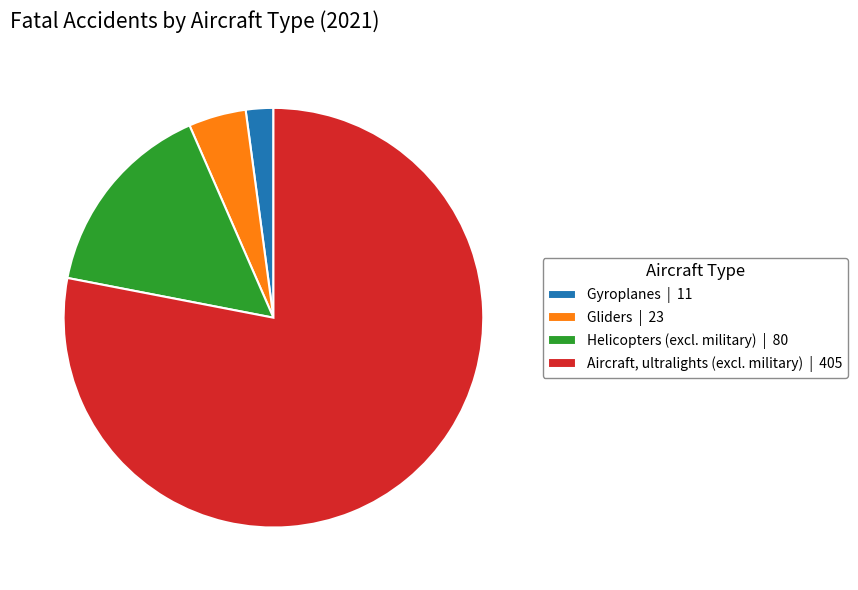

Is the sum of Helicopters (excl. military) | 80 and Aircraft, ultralights (excl. military) | 405 greater than half?

Yes